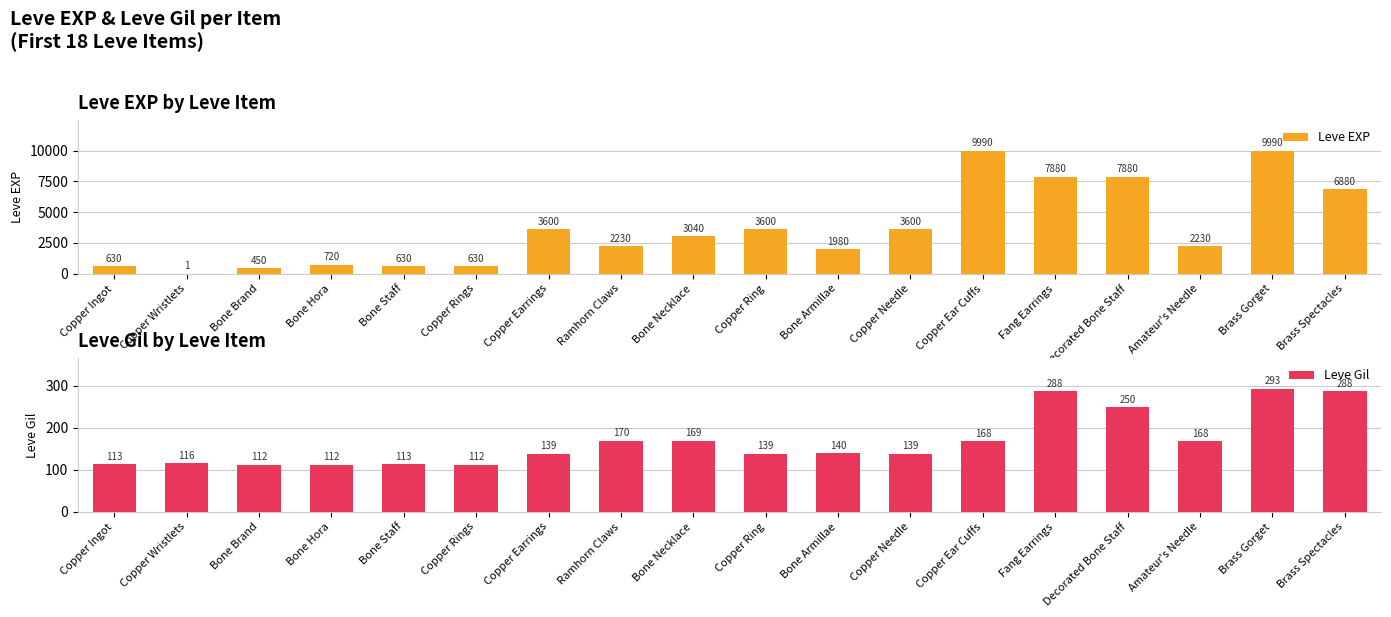

True or false: Leve Gil has a value of 250 at Decorated Bone Staff.

True